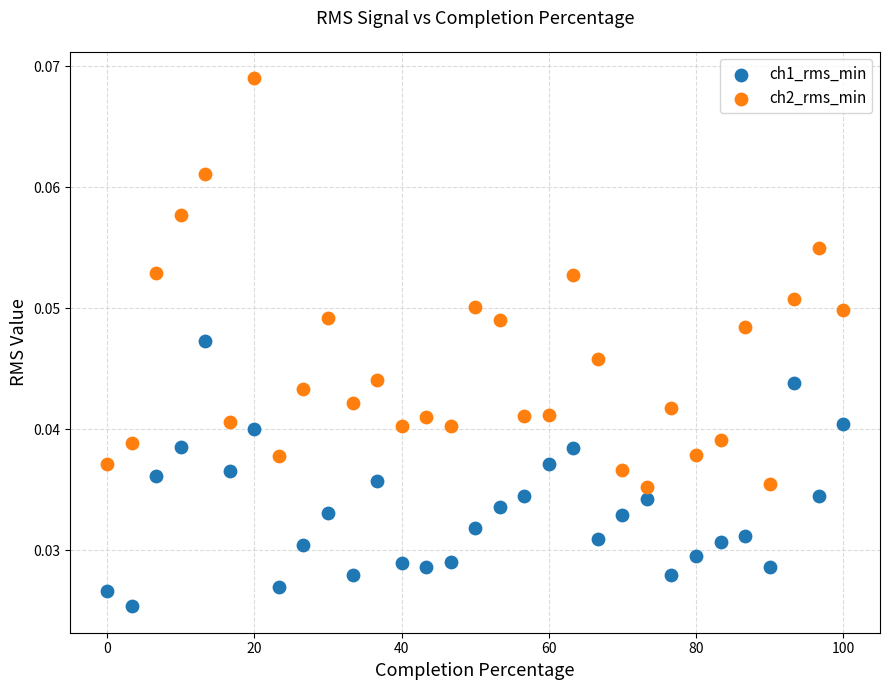

Which series contains the highest Y value?

ch2_rms_min